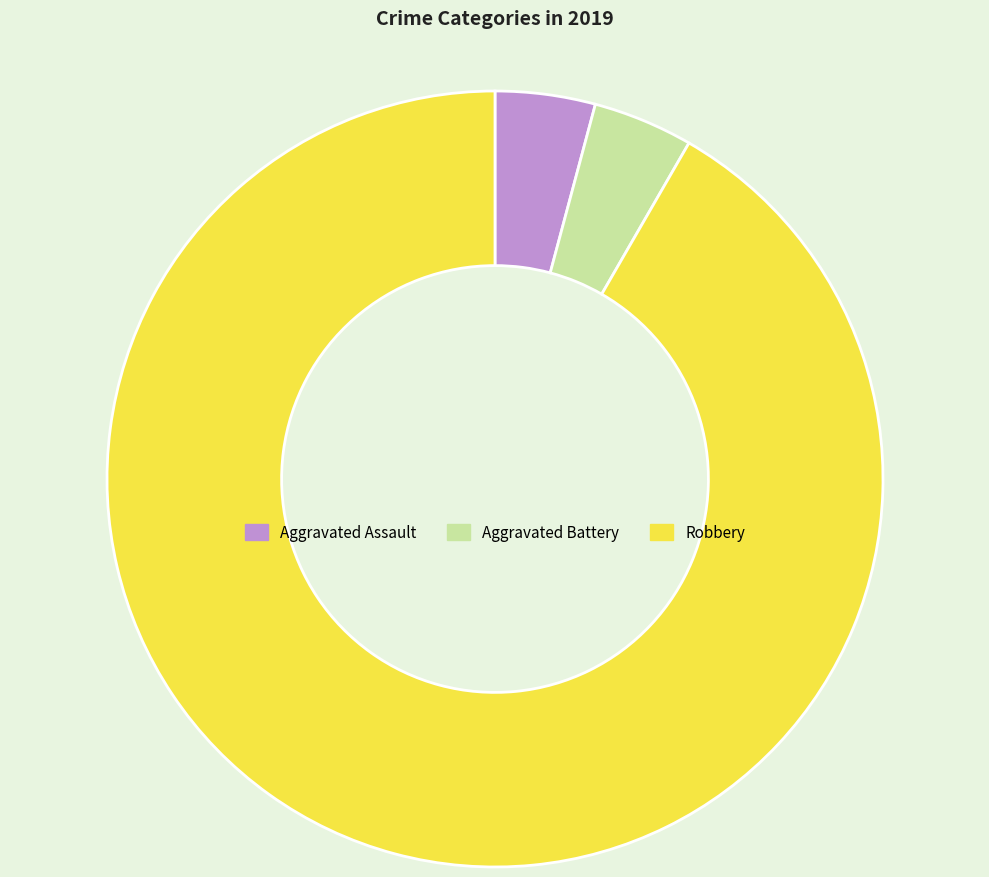

Between Aggravated Assault and Robbery, which is larger?

Robbery